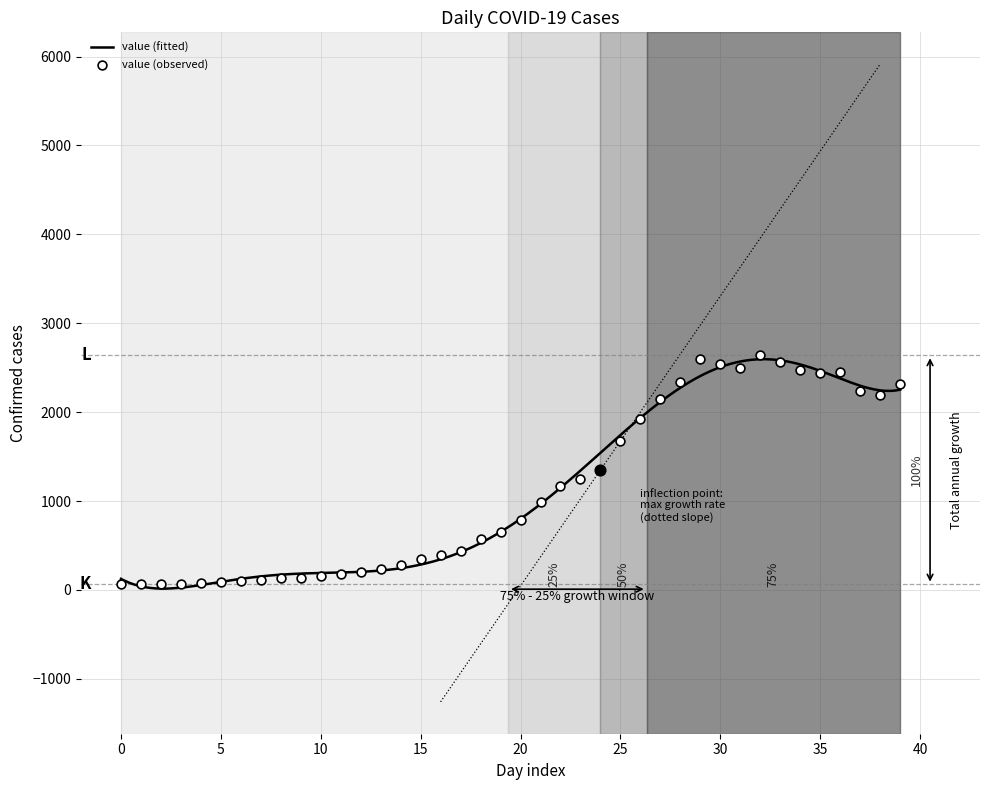

Between 2020-03-25 and 2020-03-29, which is larger?

2020-03-29